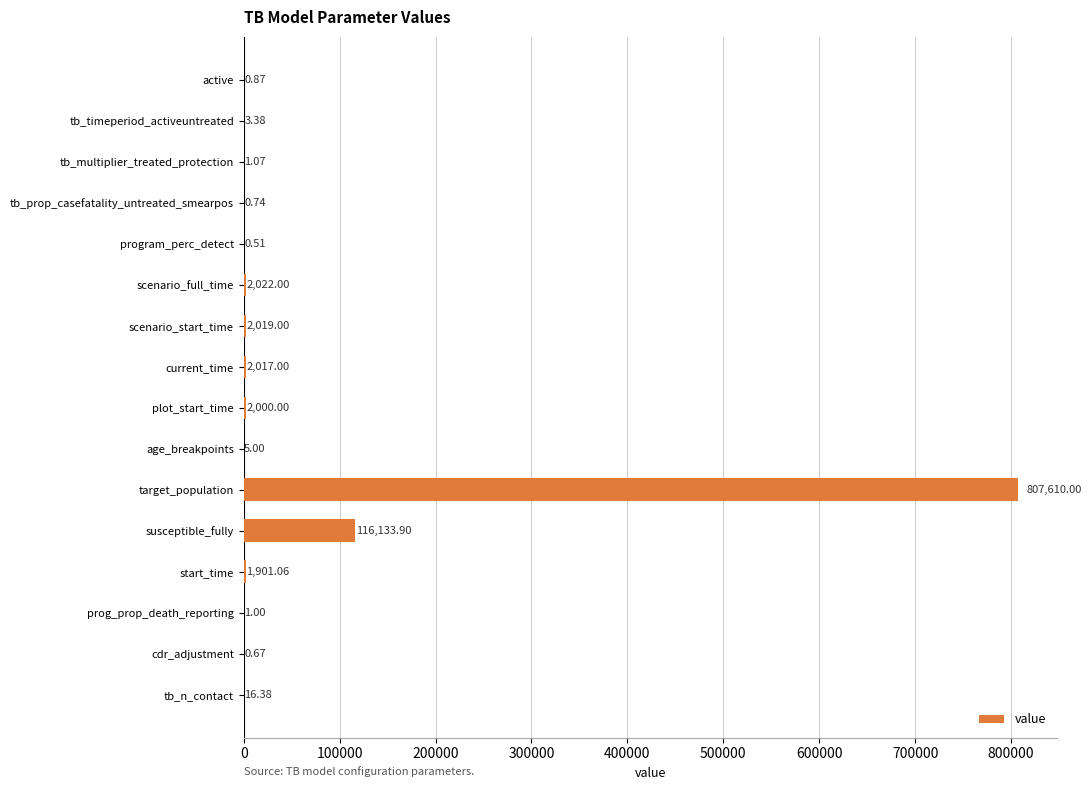

What is the sum of the values at cdr_adjustment and target_population?

807610.7